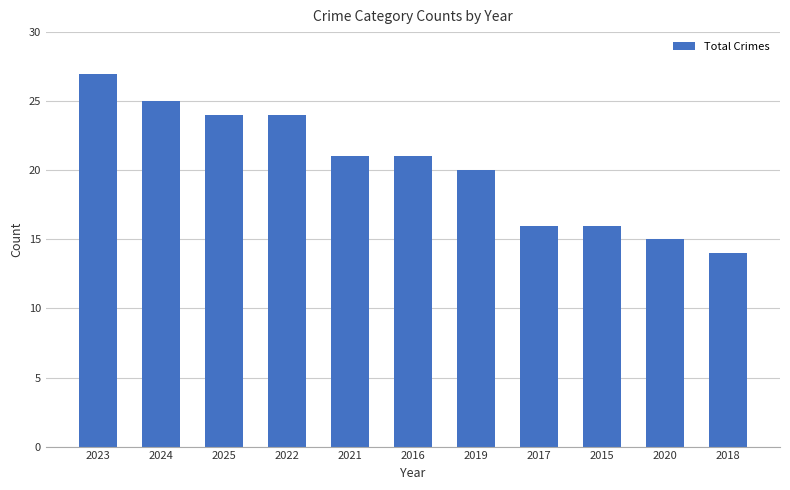

What is the label of the 4th bar from the right?

2017